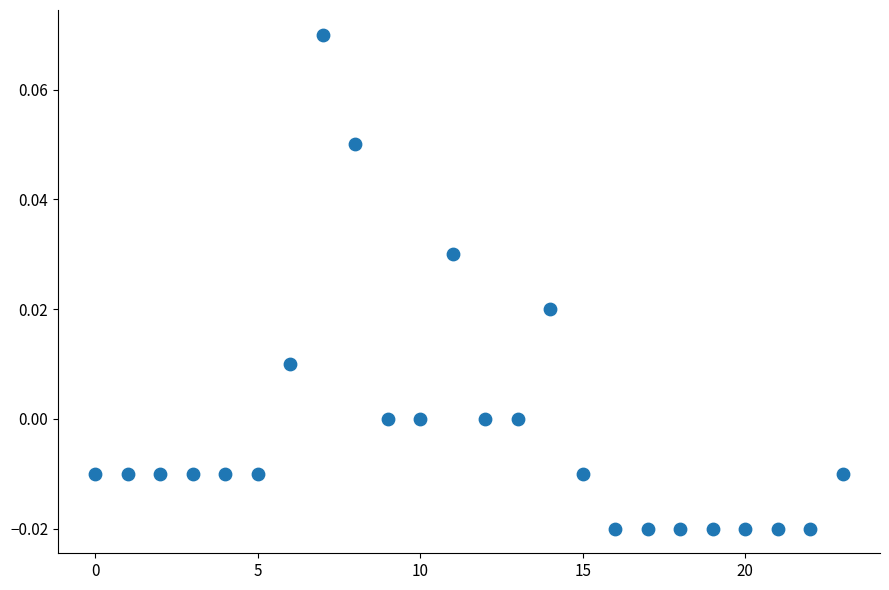

How many points are shown in the scatter plot?

24